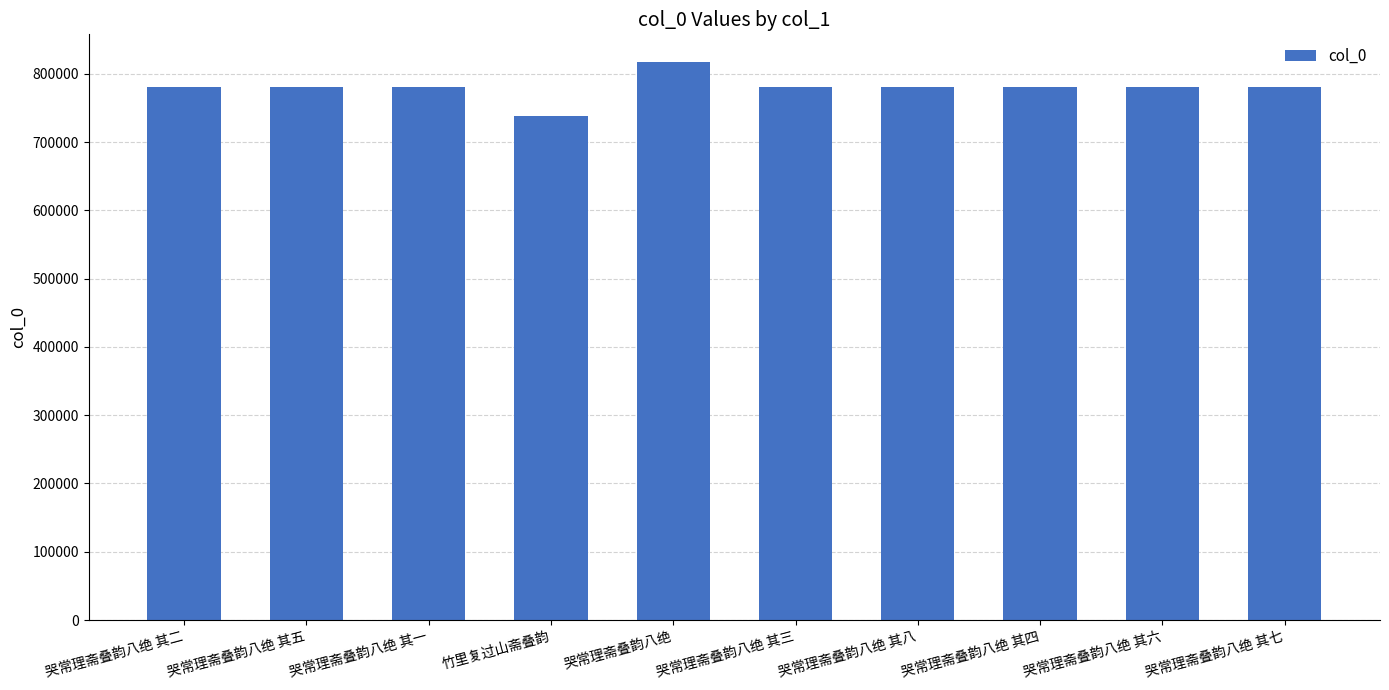

At which category does the chart reach its peak across all series?

哭常理斋叠韵八绝